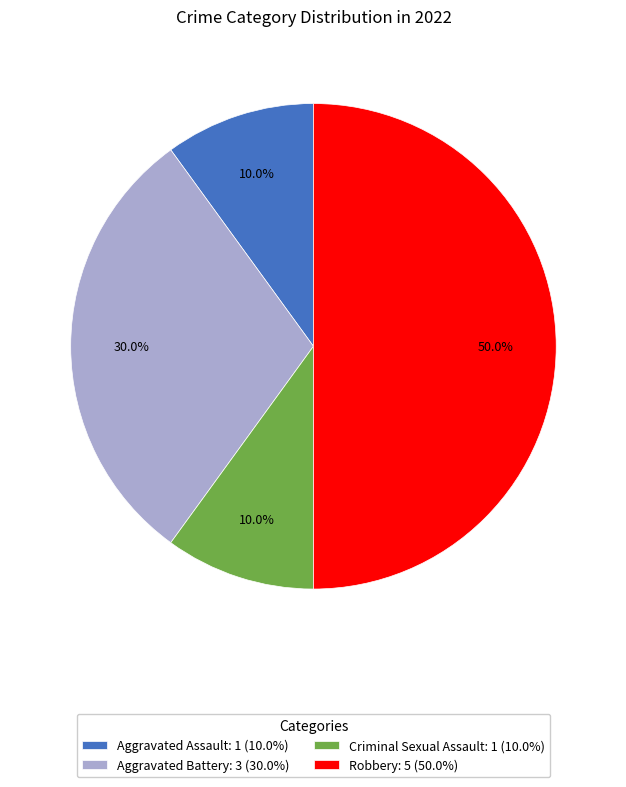

Approximately how many times larger is the value at Aggravated Battery: 3 (30.0%) compared to Robbery: 5 (50.0%)?

0.6